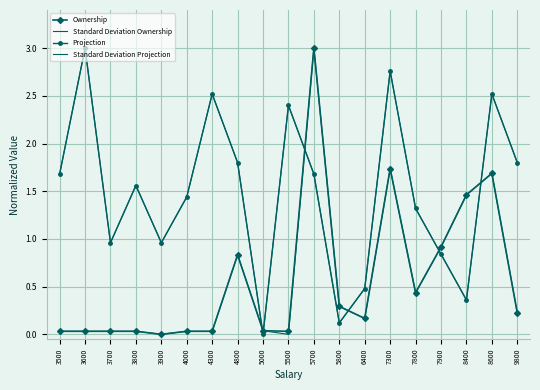

List the series in order of their peak value, lowest first.

Ownership, Standard Deviation Ownership, Projection, Standard Deviation Projection